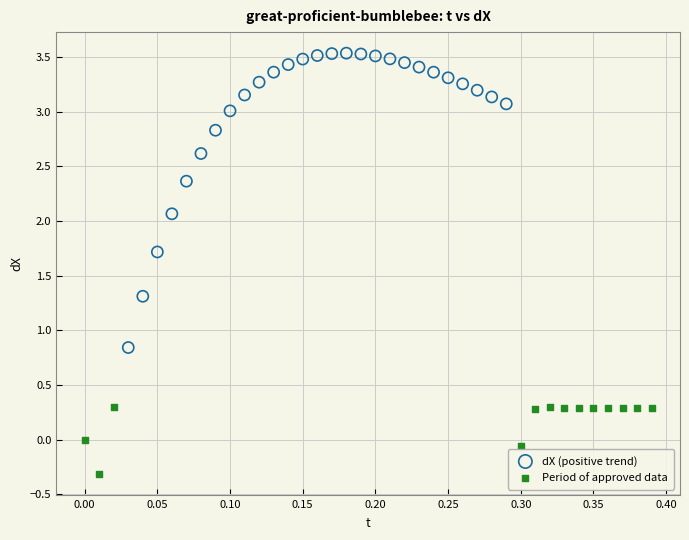

Which series has the widest spread of Y values?

dX (positive trend)